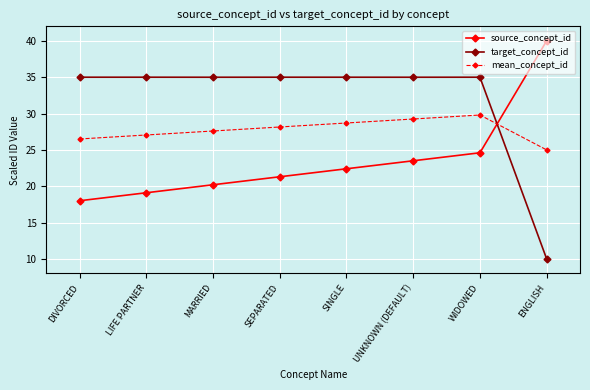

Does the chart display data point markers on the line(s)?

Yes